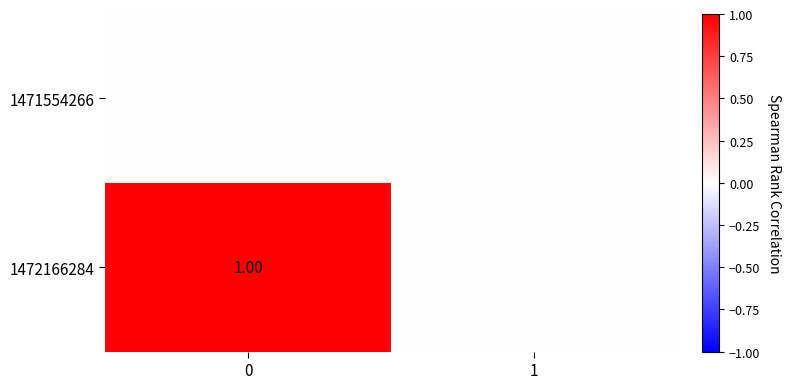

Rank the series by their maximum value, from highest to lowest.

1472166284, 1471554266